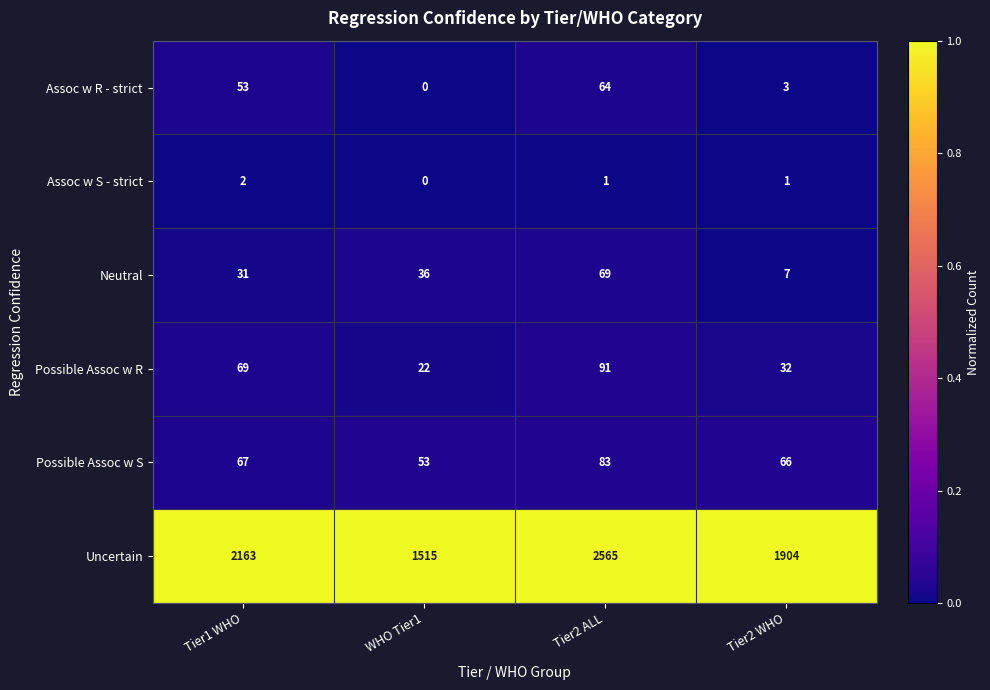

What is the total value across all series at WHO Tier1?

1626